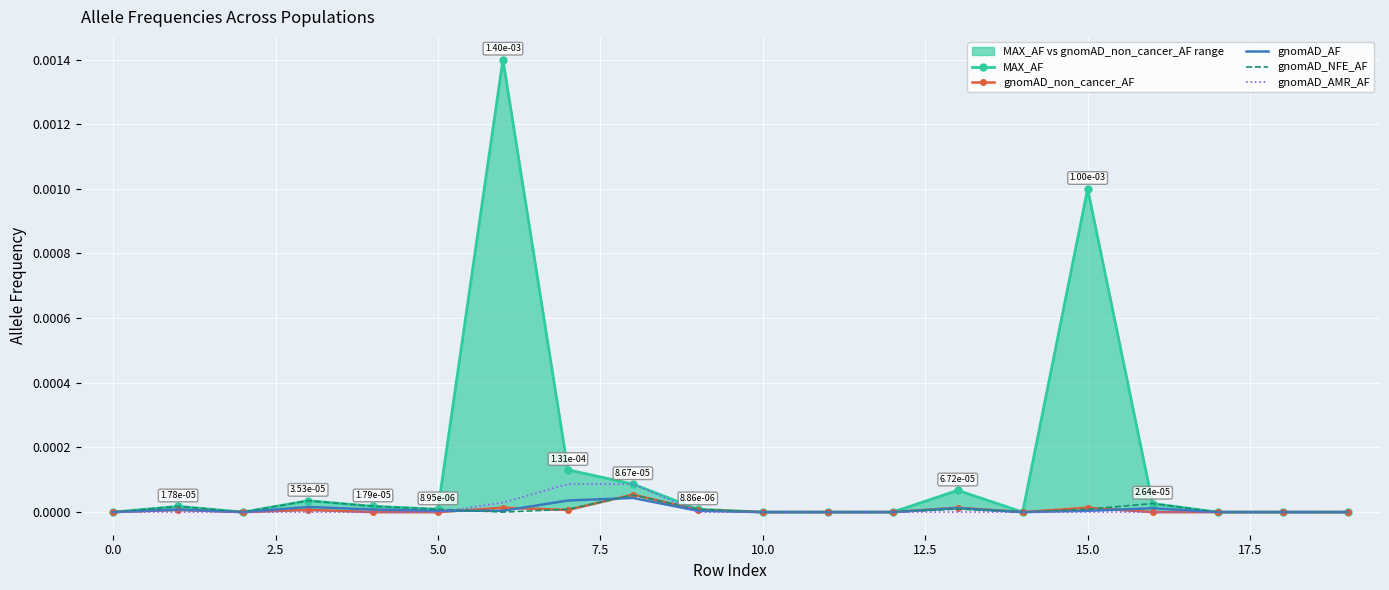

What are all the series names shown in the legend?

MAX_AF, gnomAD_non_cancer_AF, gnomAD_AF, gnomAD_NFE_AF, gnomAD_AMR_AF